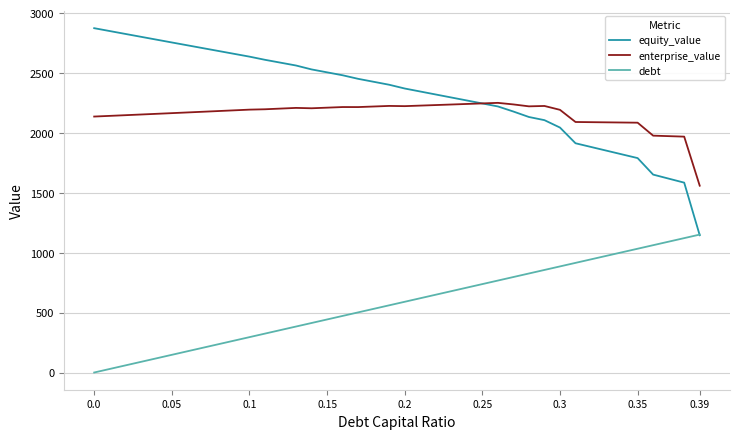

Which series has the largest range (max minus min)?

equity_value